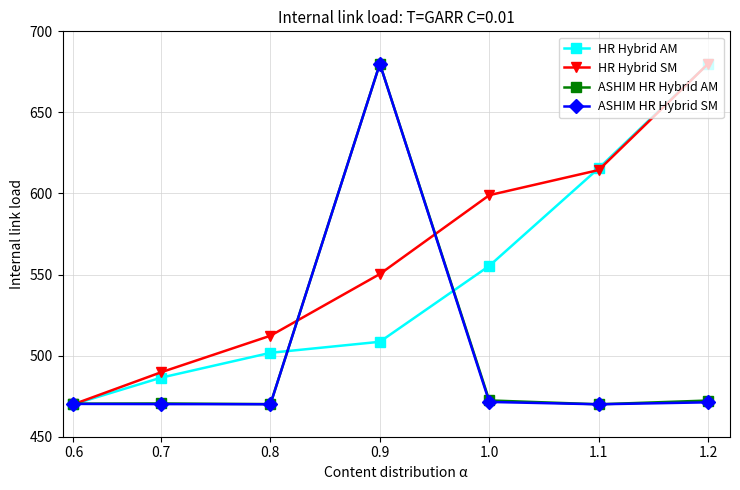

What is the smallest value displayed?

470.0